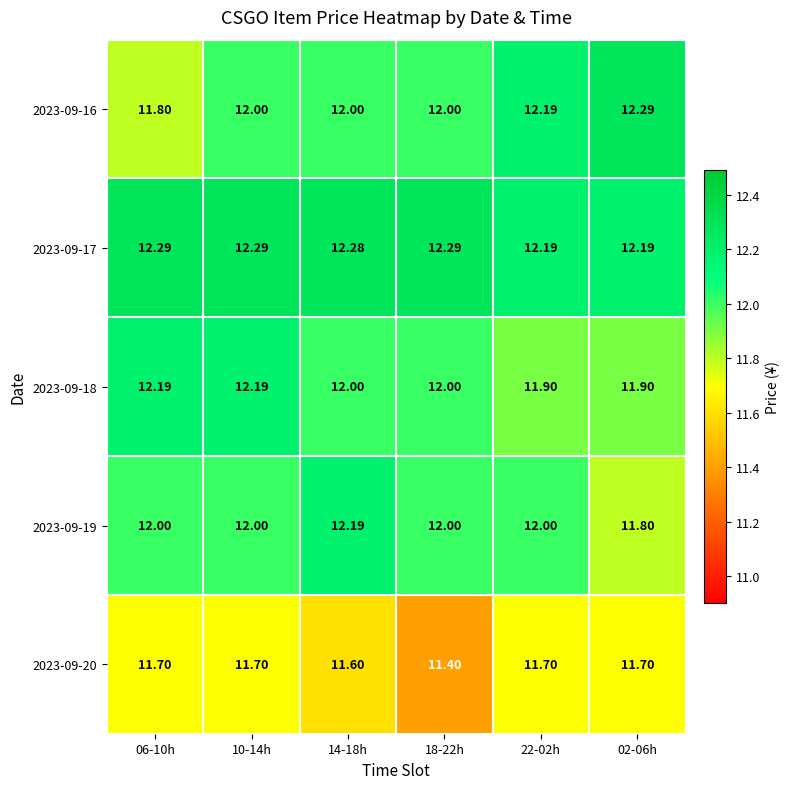

How many data points does each series have?

6